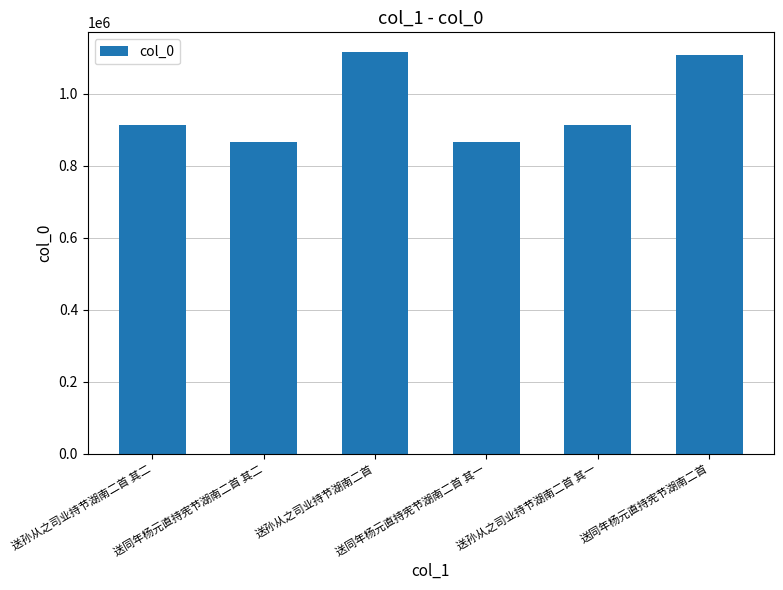

Does the chart contain any negative values?

No